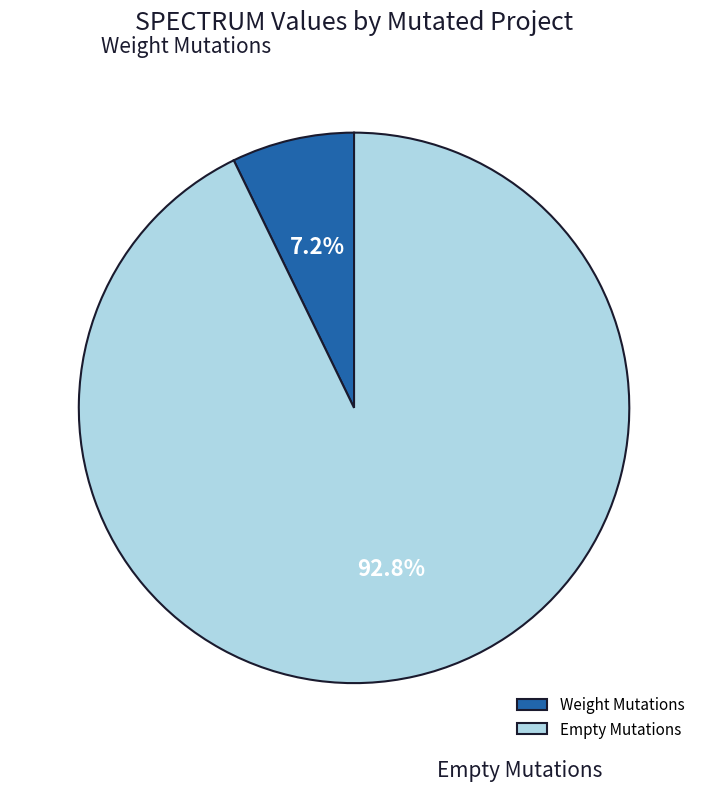

What percentage do Weight Mutations and Empty Mutations together represent?

100.0%